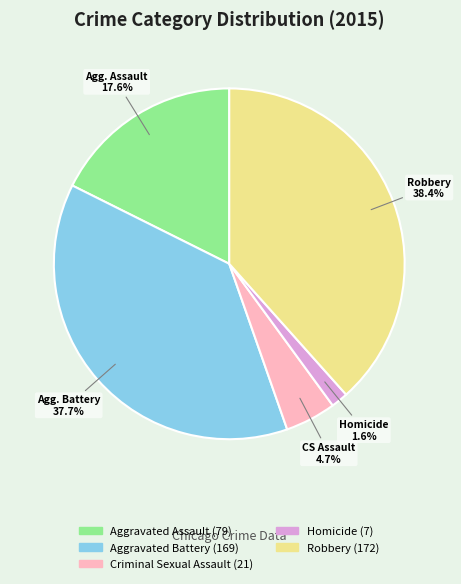

Is there any slice that represents more than half of the pie?

No